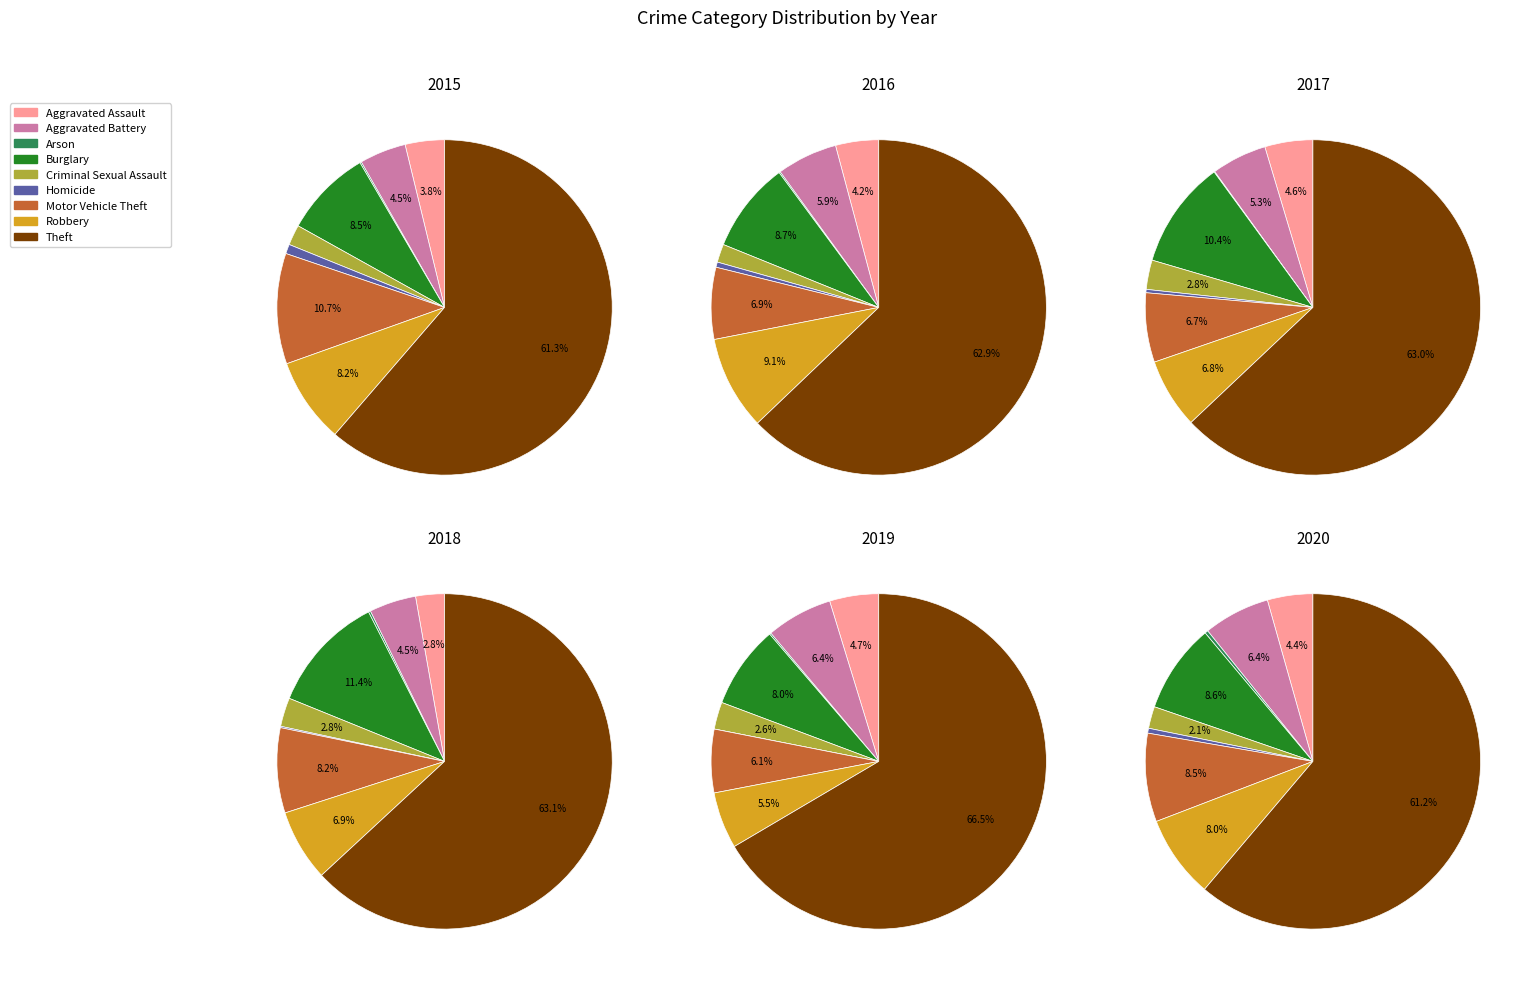

What percentage is NOT represented by Motor Vehicle Theft?

89.3%